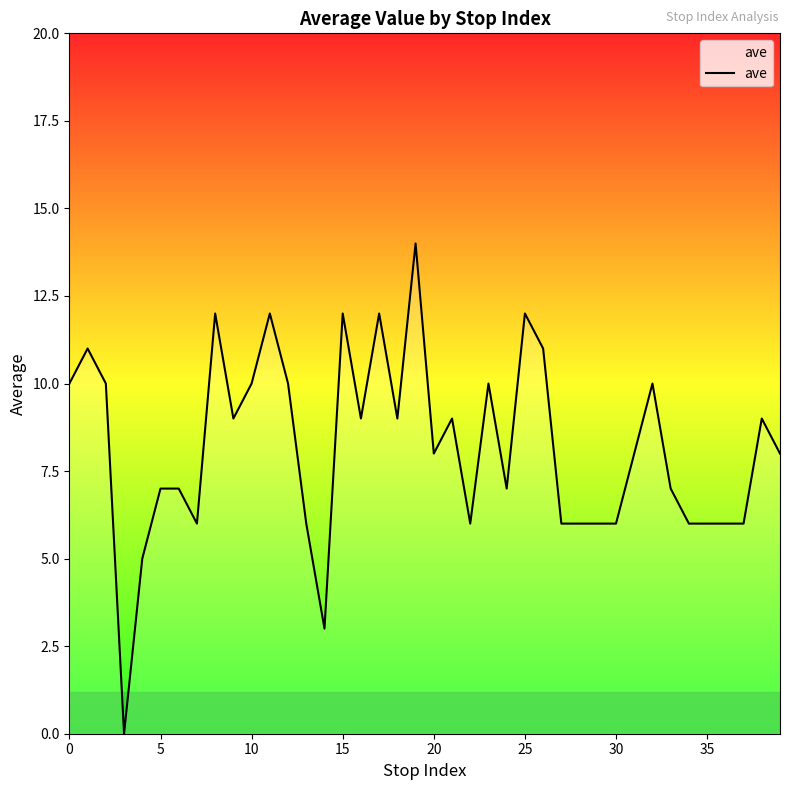

What is the maximum value shown in the chart?

14